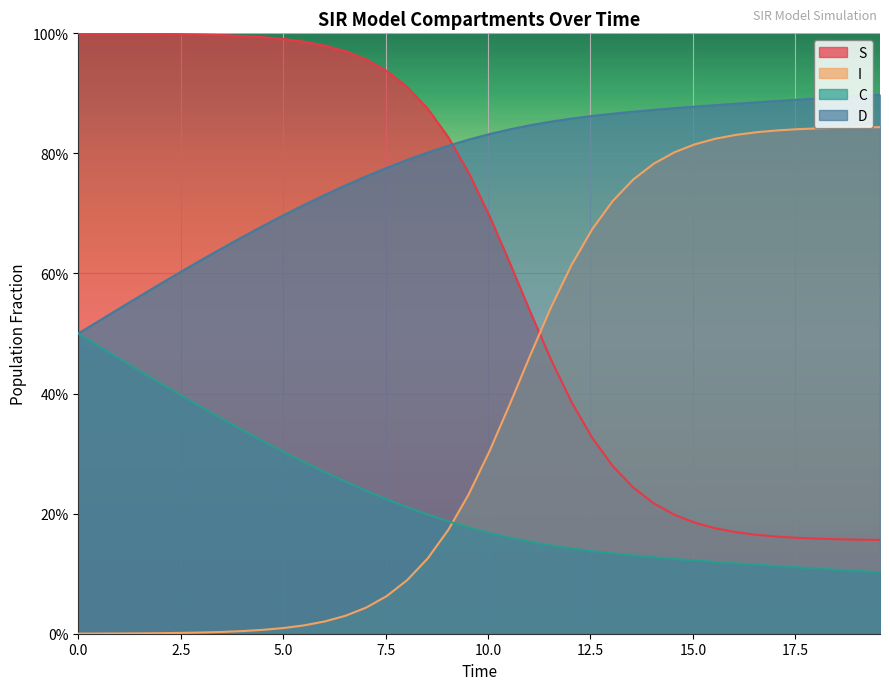

What are all the series names shown in the legend?

S, I, C, D